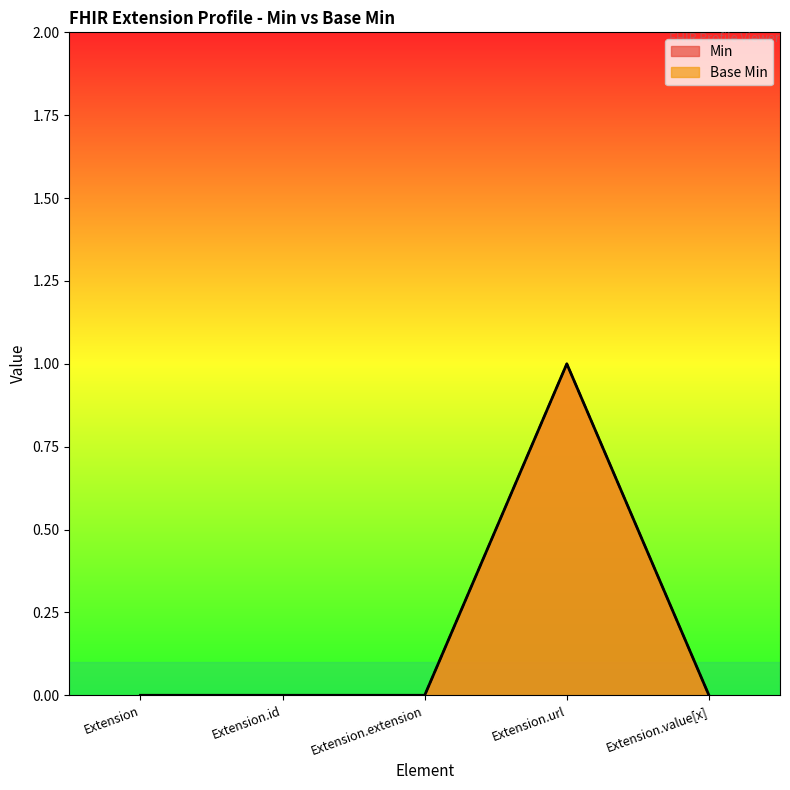

The Min series shows 0 at Extension.id. True or false?

True